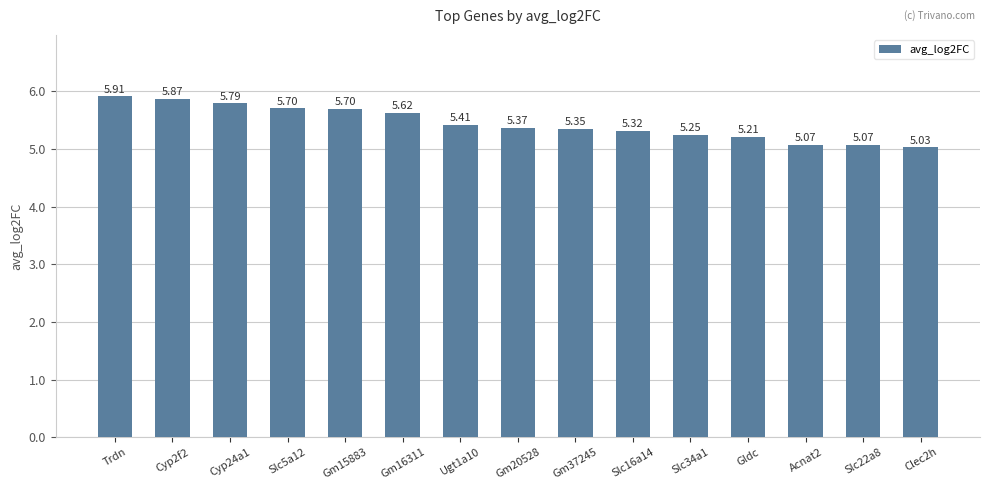

Approximately how many times larger is the value at Gm37245 compared to Gm15883?

0.9